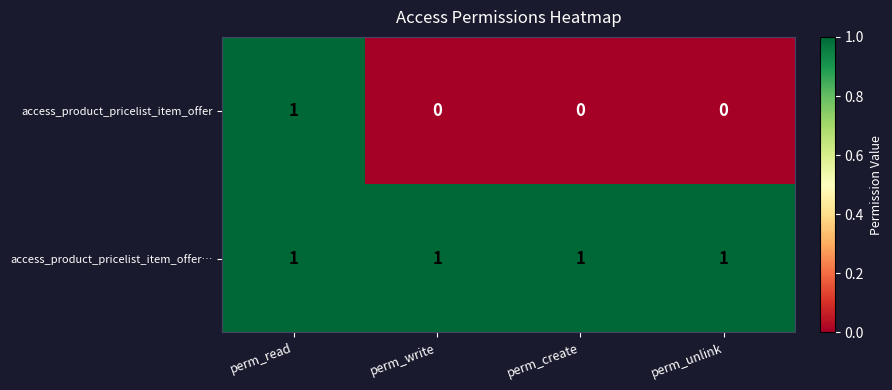

Which series has the widest spread of values?

access_product_pricelist_item_offer